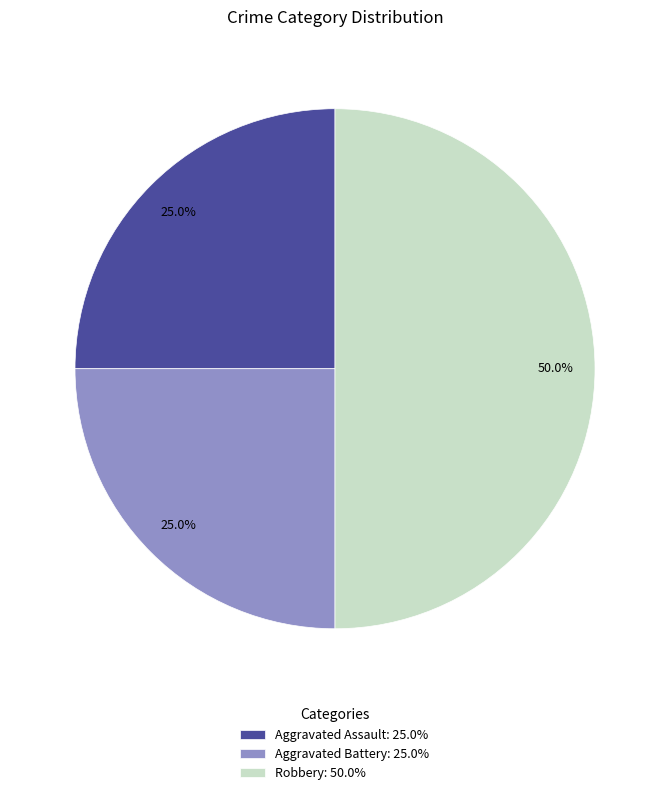

Which slice is the largest?

Robbery